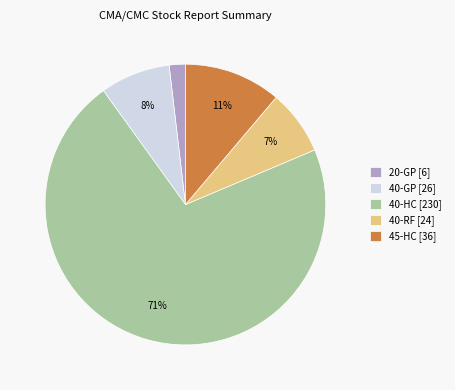

To the nearest percent, what is the average slice percentage?

20%